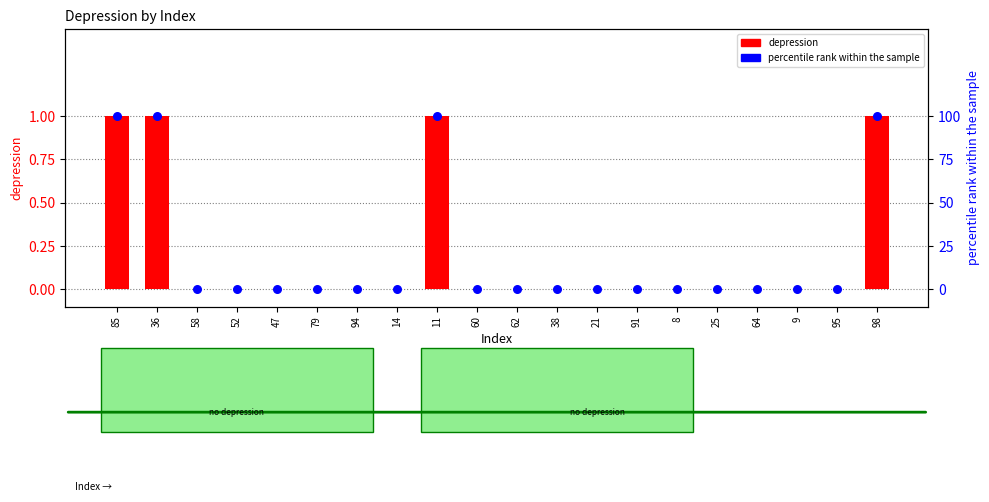

At which category is the sum across all series the highest?

85